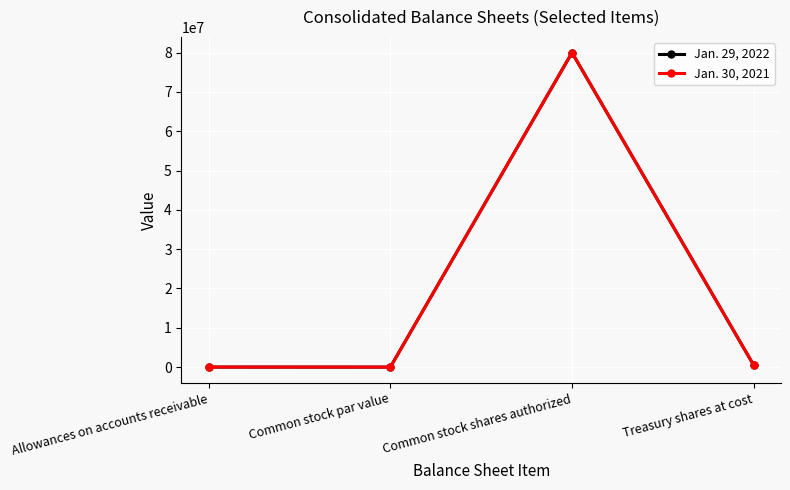

How many categories are shown in the chart?

4